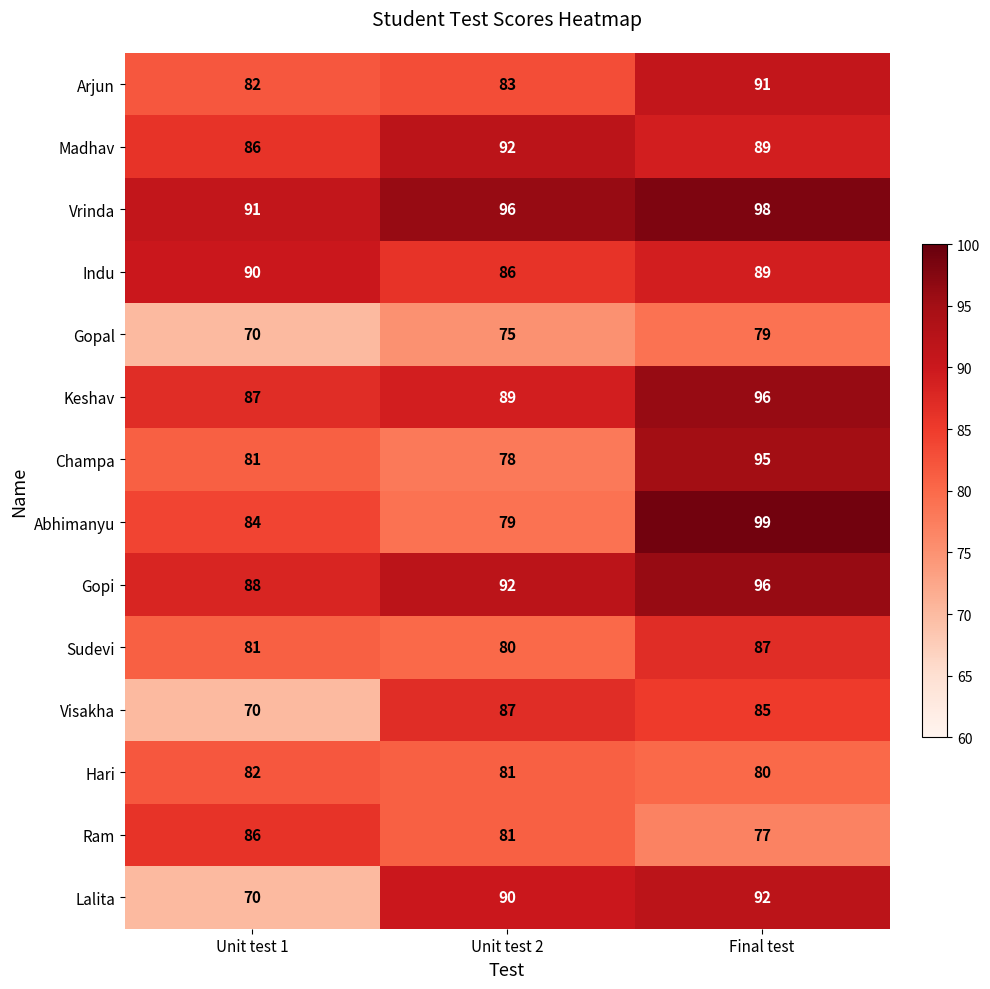

What is the minimum value for Vrinda?

91